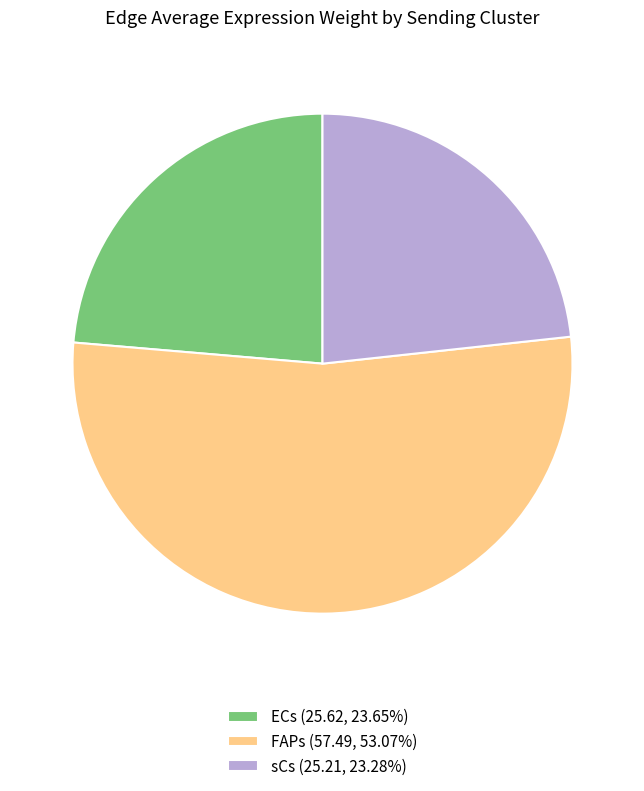

Is sCs the majority of the pie?

No